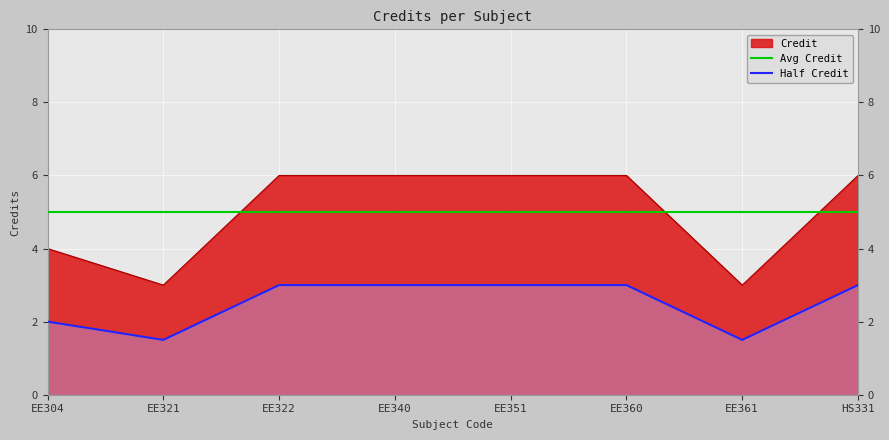

Reading left to right, extract all data points from this chart.

4	3	6	6	6	6	3	6